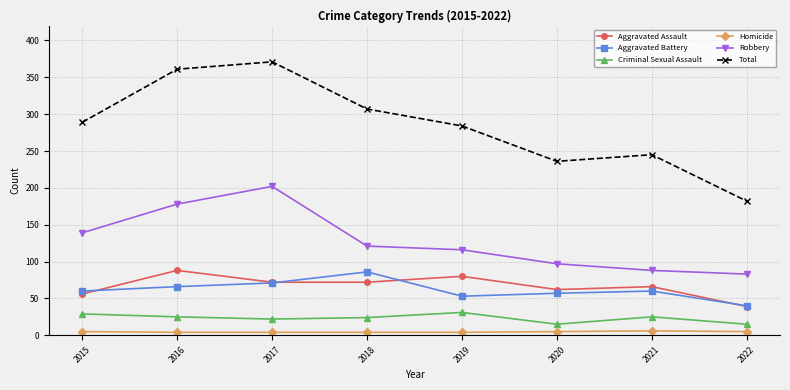

At which category does Aggravated Battery reach its first local peak?

2018